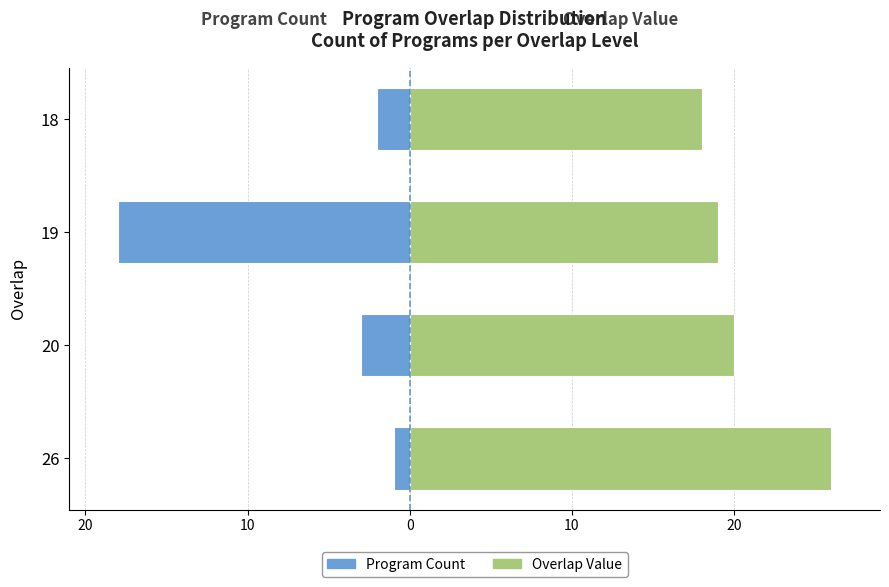

Between 26 and 20, which series saw the biggest shift?

Overlap Value